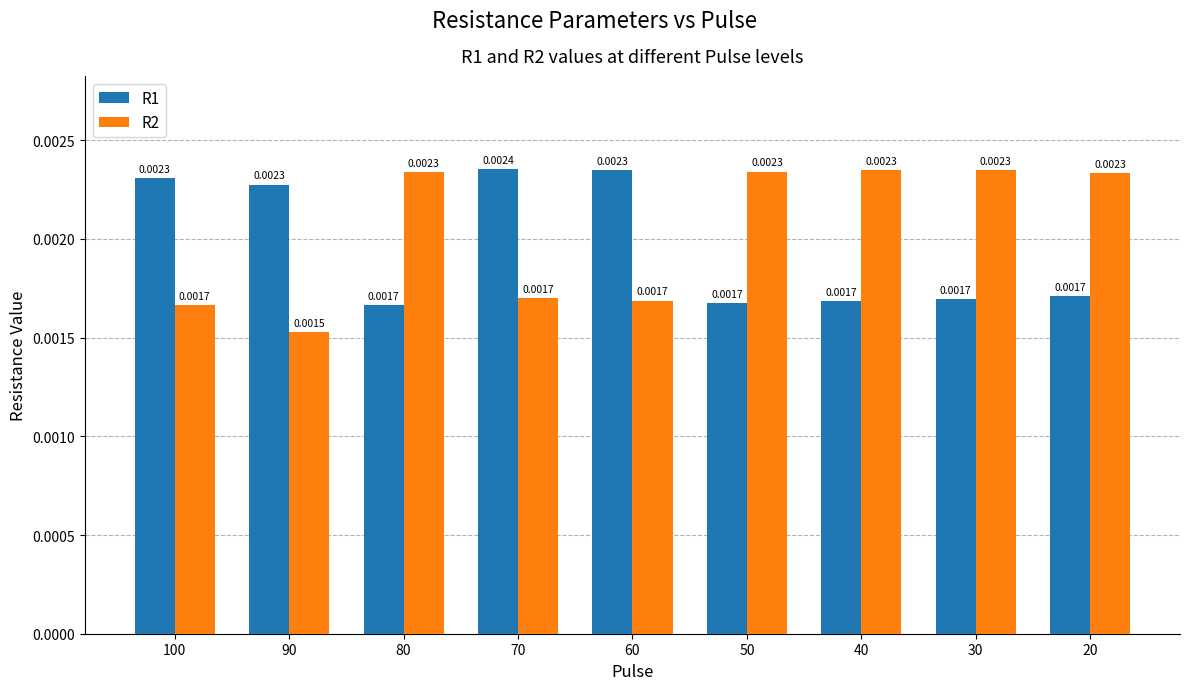

At which category does the chart reach its peak across all series?

70